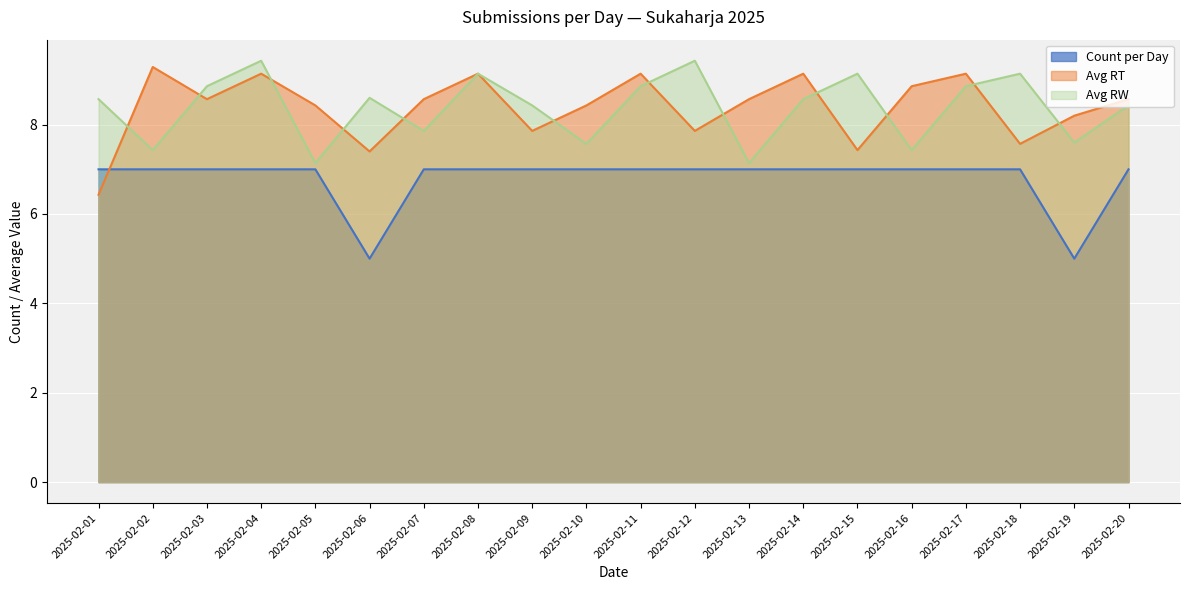

How many lines are shown in the chart?

3